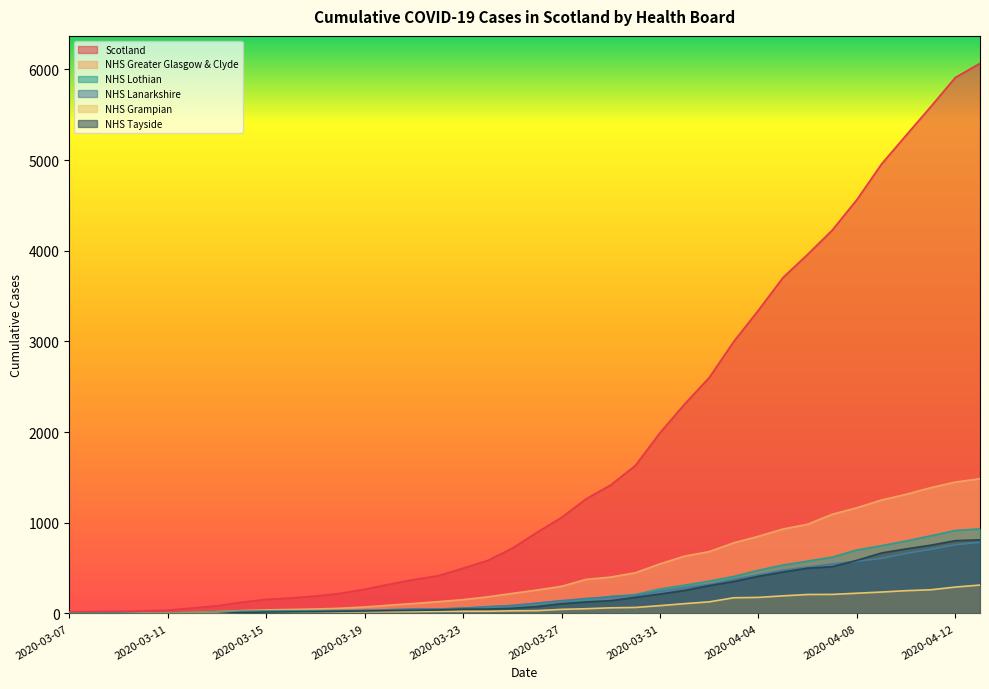

How many data points in NHS Lanarkshire are above 114?

18